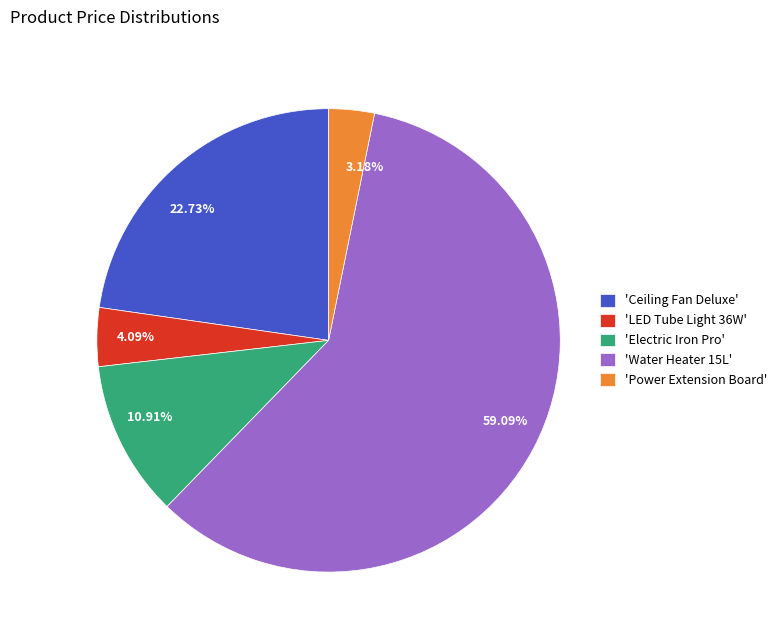

Approximately how many times larger is the value at 59.09% compared to 10.91%?

5.4